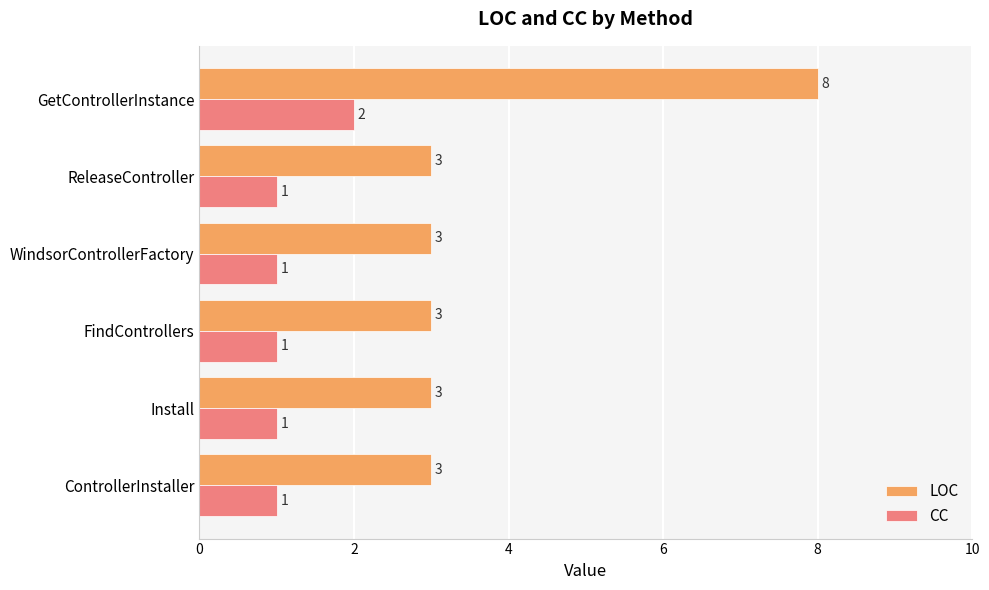

Which series has the widest spread of values?

LOC